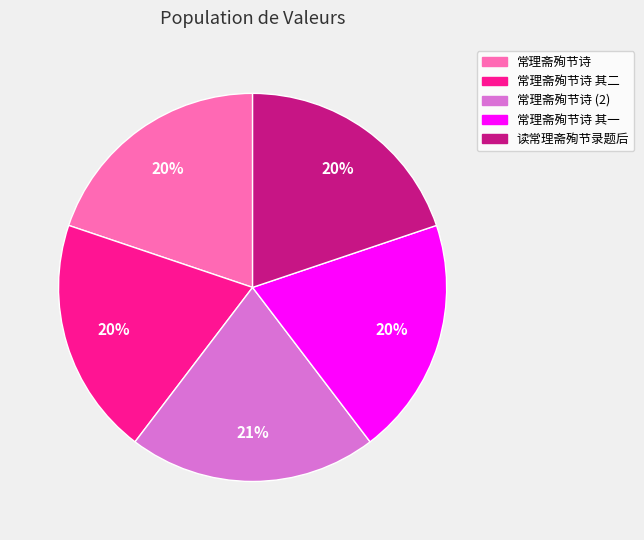

To the nearest percent, what is the combined percentage of 常理斋殉节诗 其二 and 常理斋殉节诗 其一?

40%